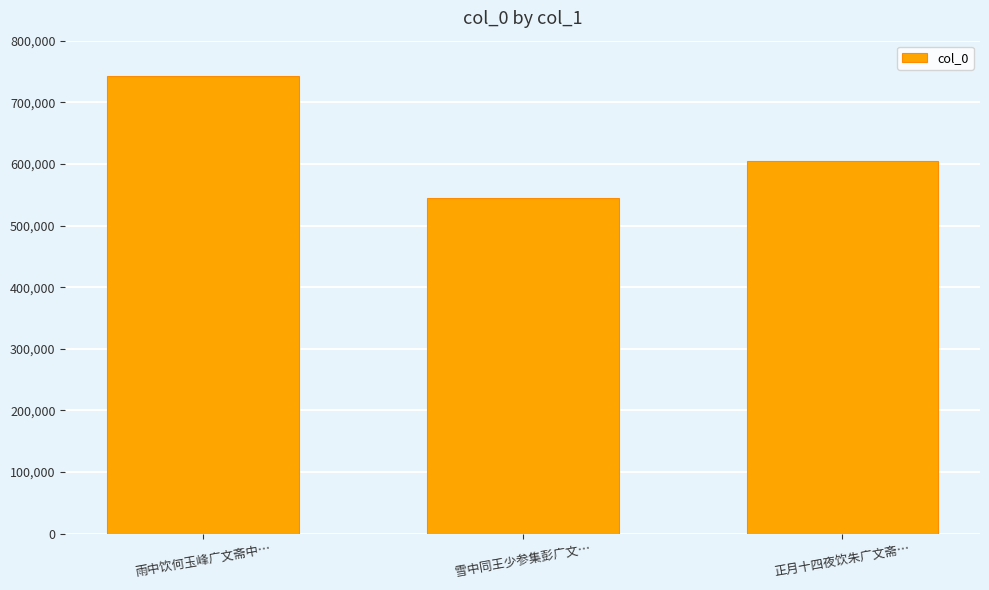

What is the value of the 1st bar from the left?

742141